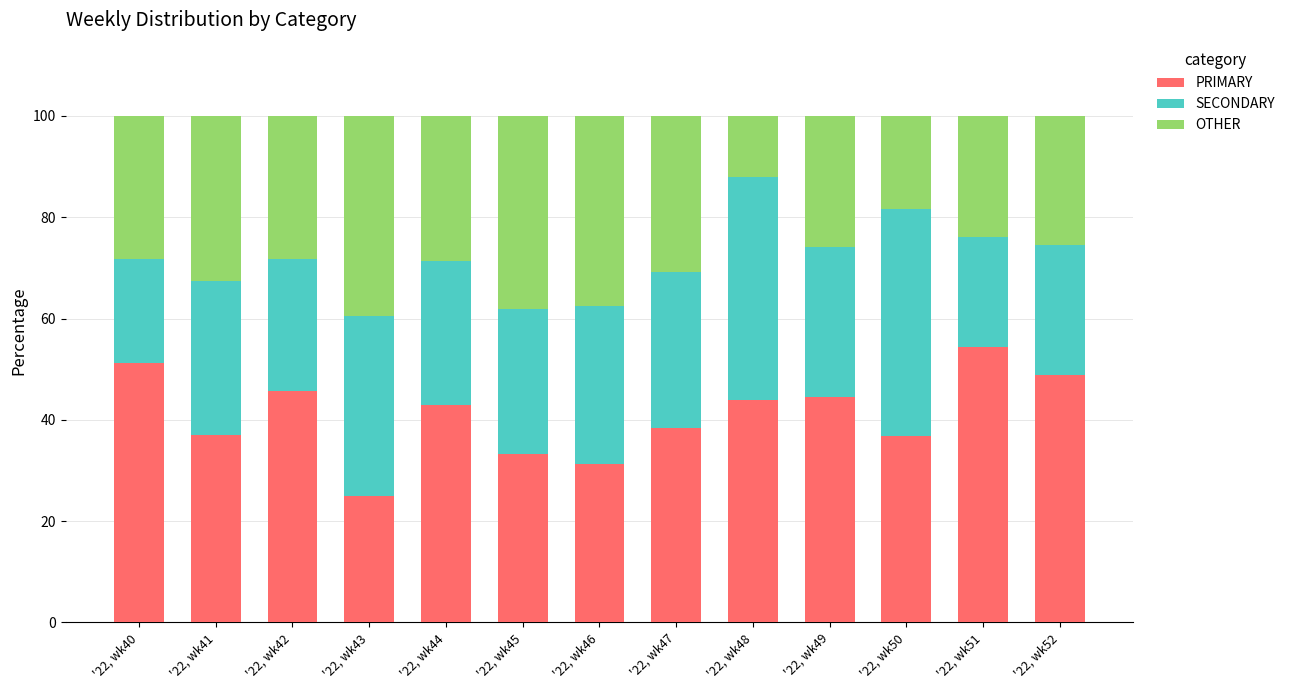

What is the difference between the maximum and minimum values in the PRIMARY series?

29.3